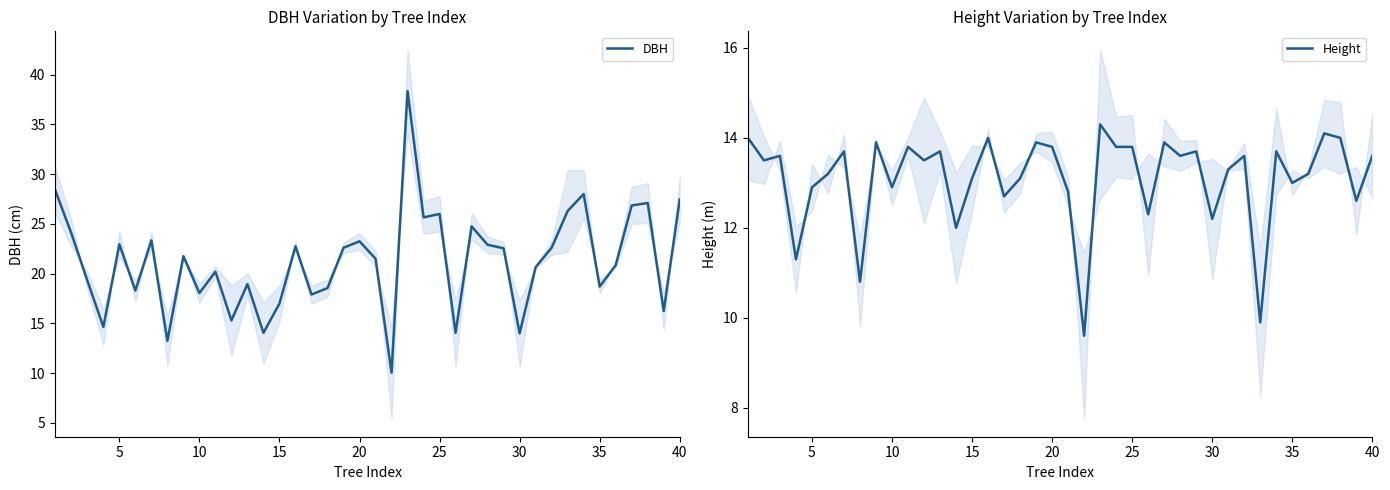

True or false: Height and DBH cross at least once.

False